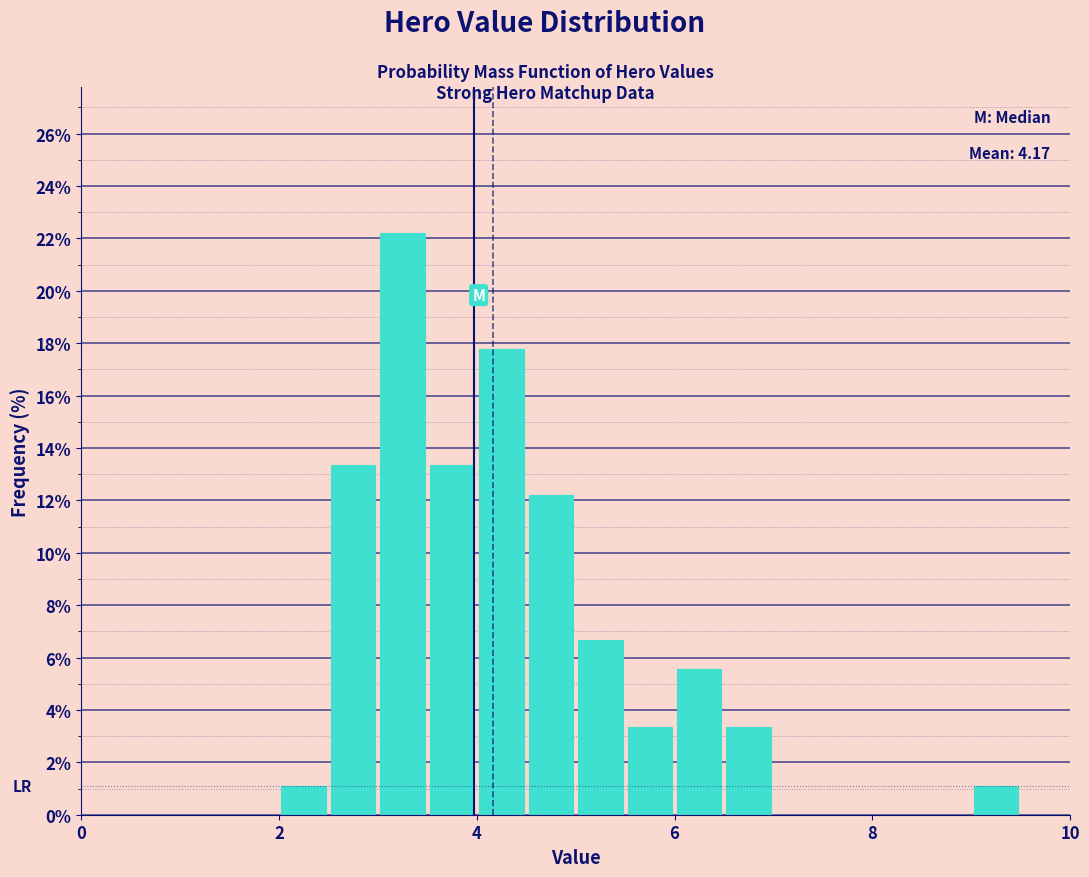

Read against the x-axis, roughly where is the centre of the tallest bar?

3.2